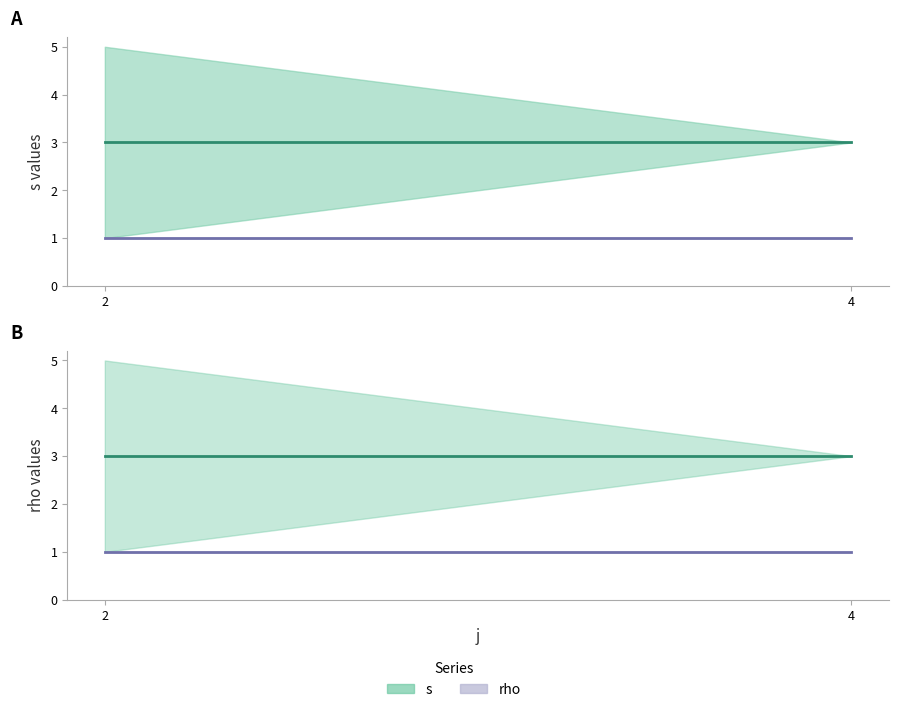

Reading left to right, transcribe all the data shown in this chart.

s: 3	3
rho: 1	1